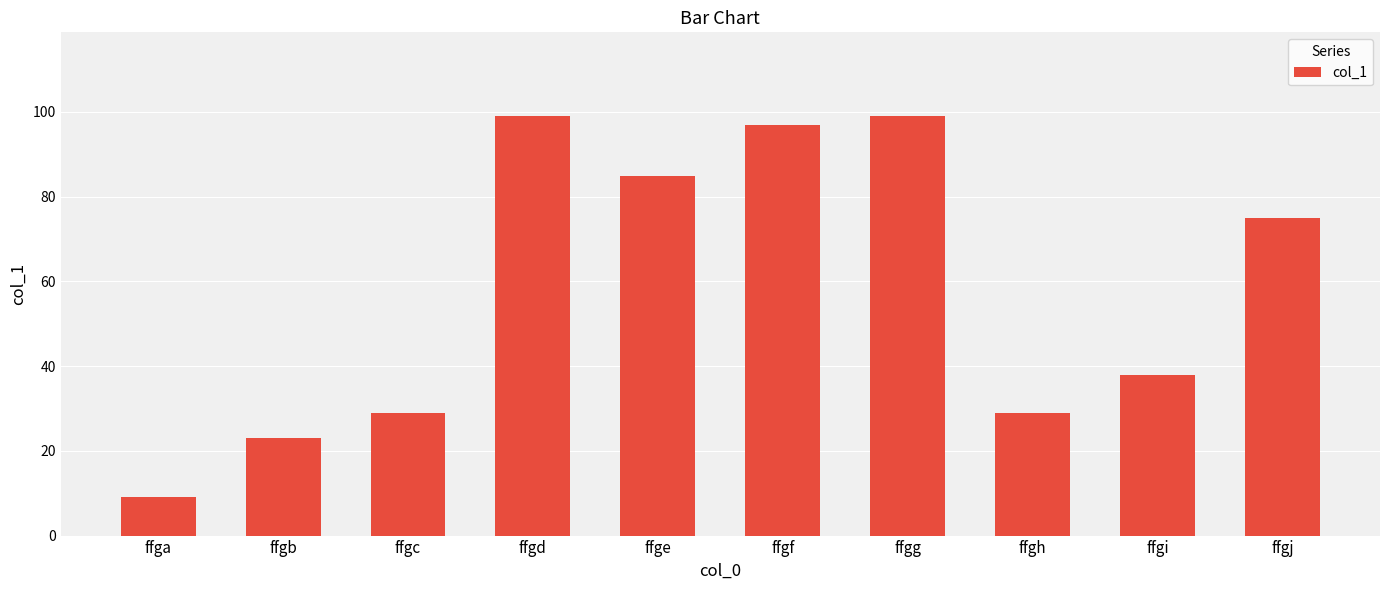

How many data points does each series have?

10